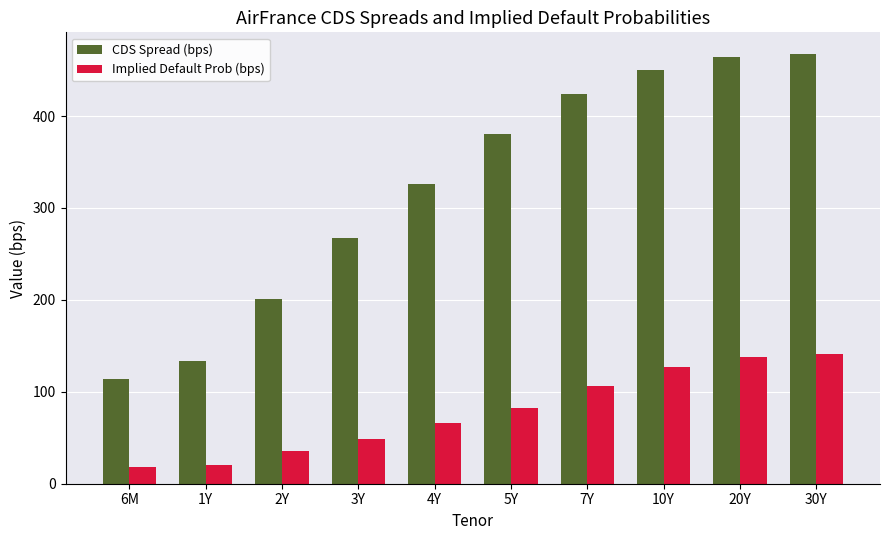

The value of Implied Default Prob (bps) at 7Y is 55.1. True or false?

False